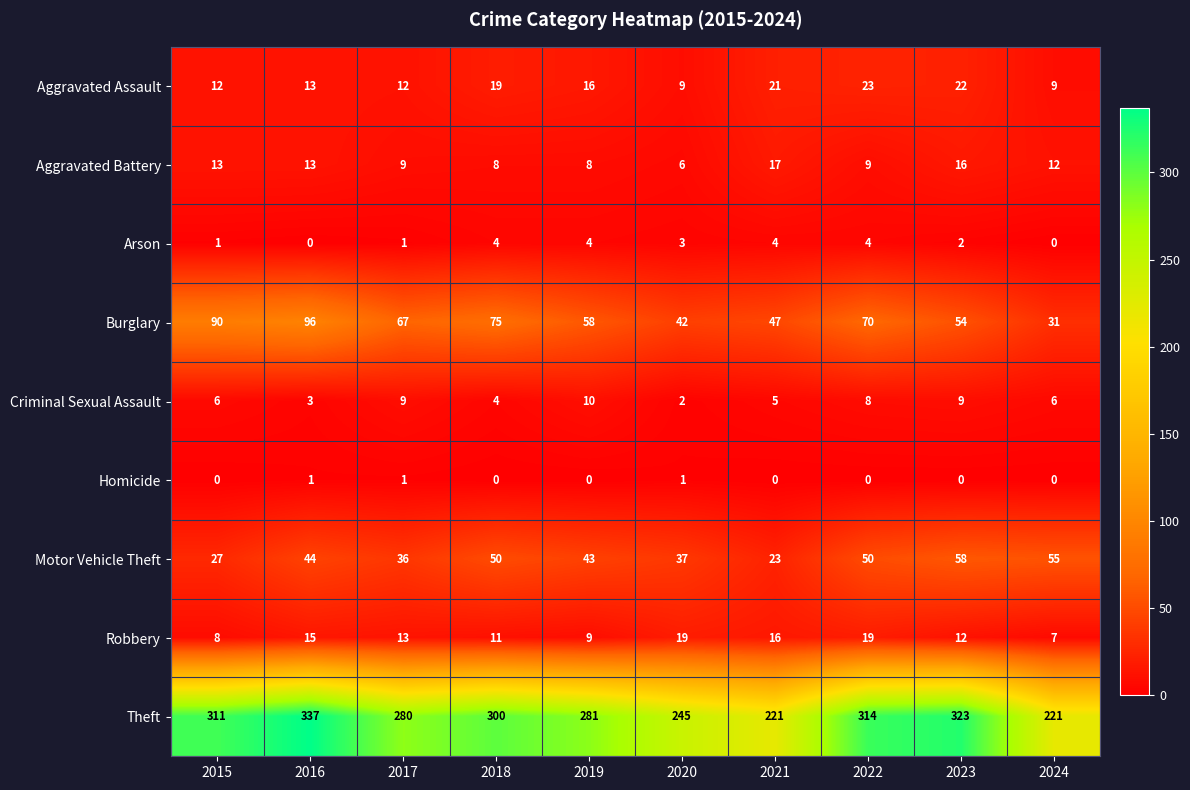

The Robbery series shows 17 at 2018. True or false?

False